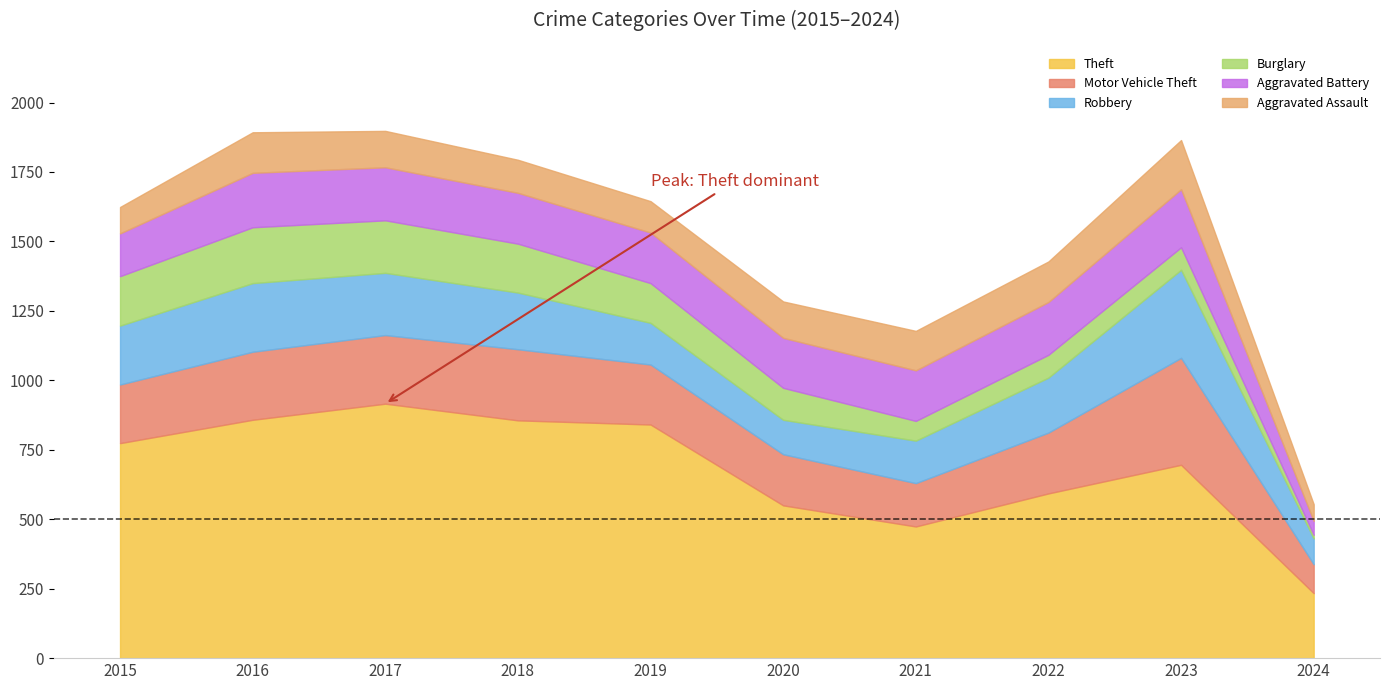

How many lines are shown in the chart?

6